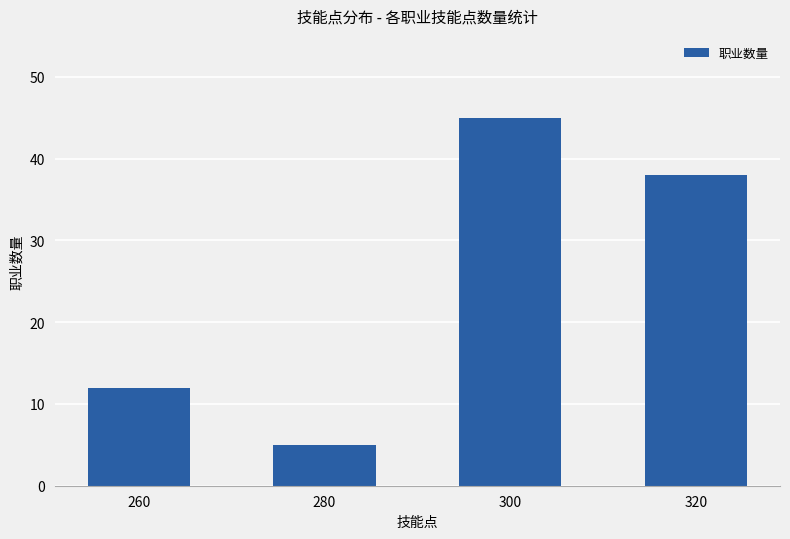

Count the number of categories in the chart.

4